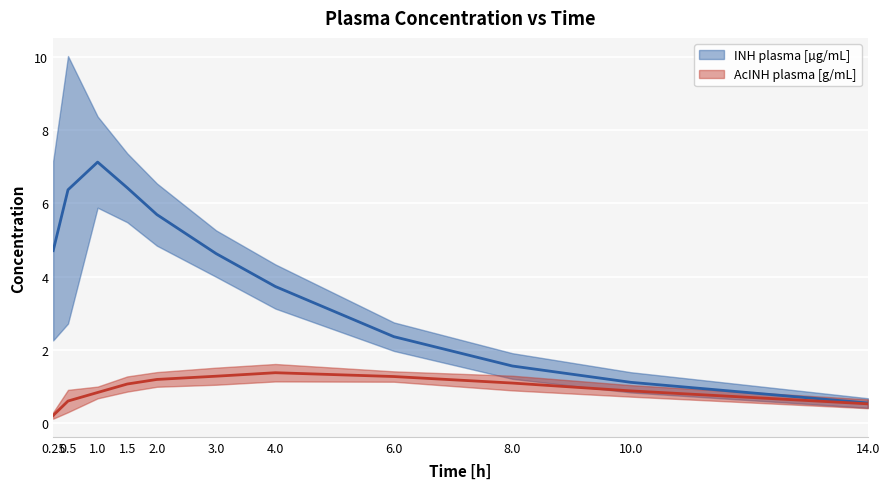

Read the INH plasma [µg/mL] value at 10.

1.1